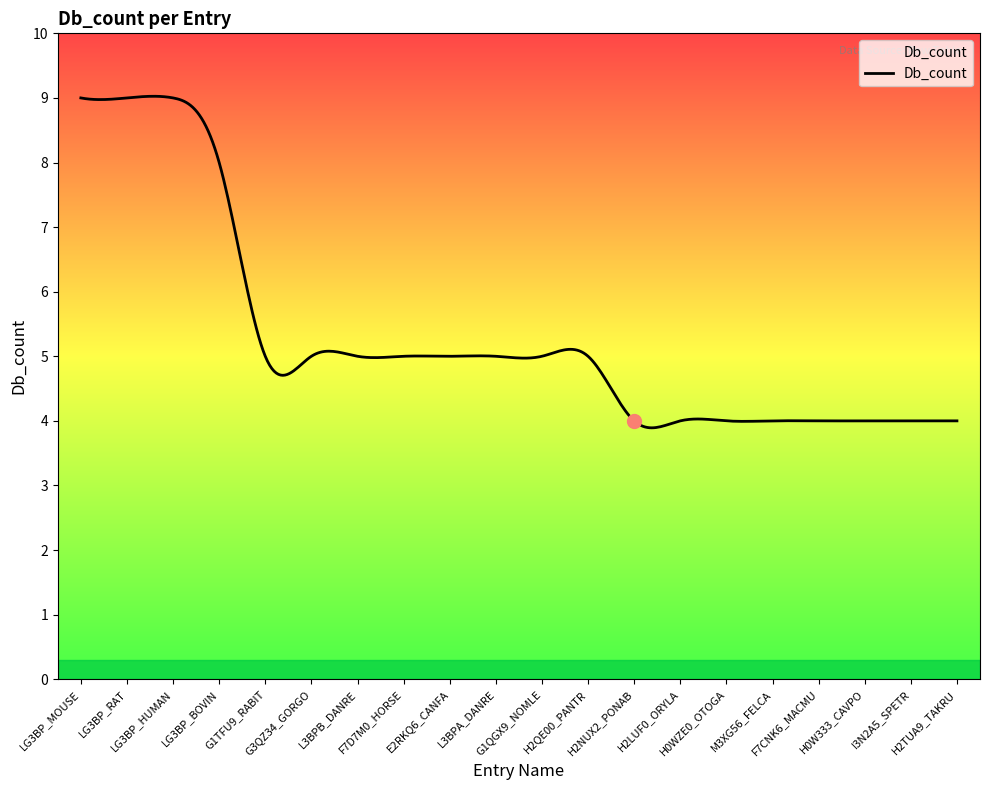

What is the greatest value displayed?

9.0